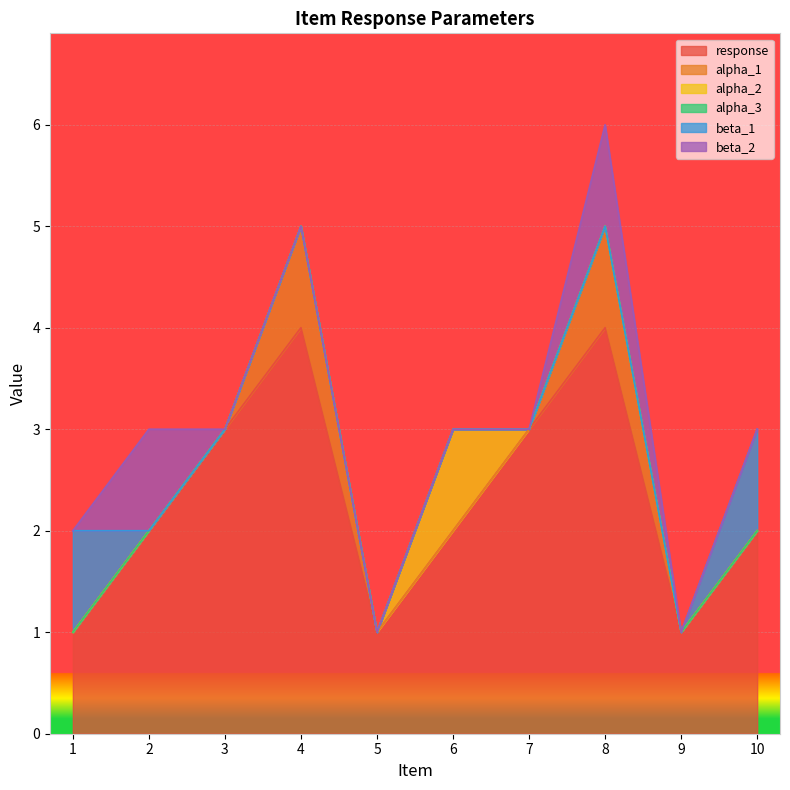

How many alpha_2 values are between 0 and 1?

10